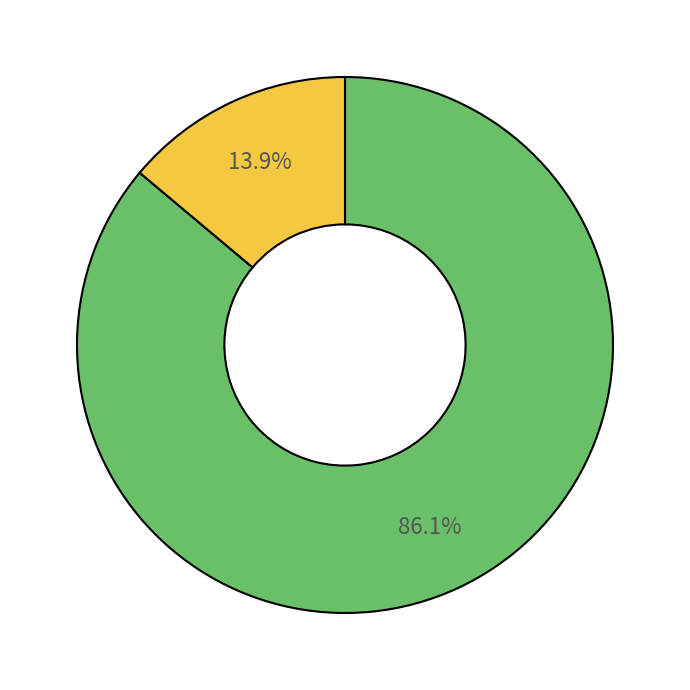

Does any single category account for the majority?

Yes